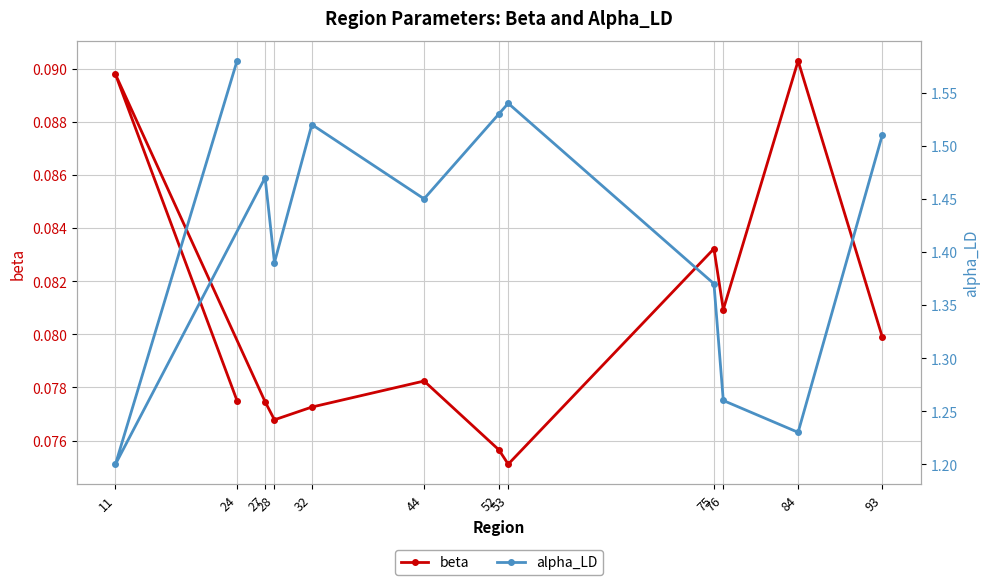

How many beta values are between 0 and 1?

12